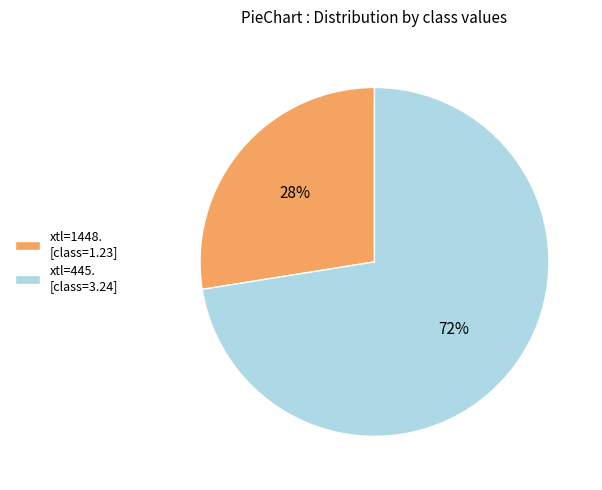

Is it true that xtl=445. [class=3.24] is 81% of the pie?

False